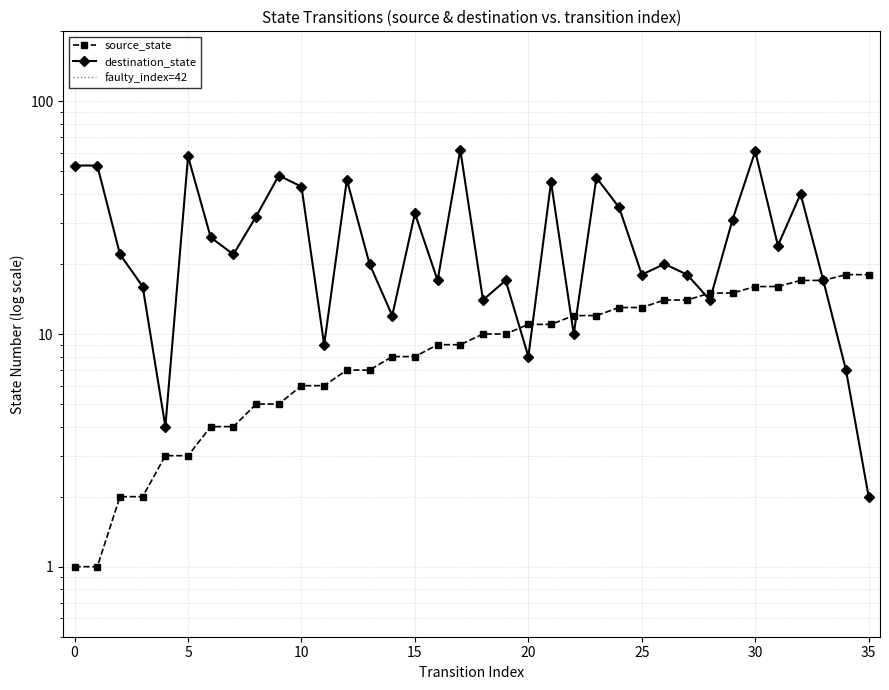

What is the difference between the maximum and second lowest values in the source_state series?

17